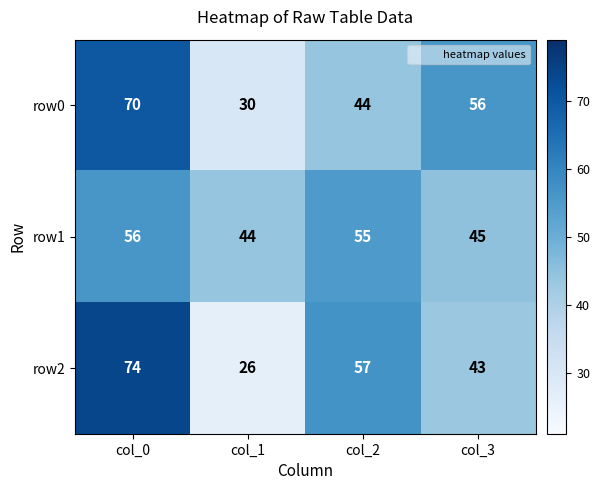

Reading right to left, extract all data points from this chart.

row0: col_3=56	col_2=44	col_1=30	col_0=70
row1: col_3=45	col_2=55	col_1=44	col_0=56
row2: col_3=43	col_2=57	col_1=26	col_0=74